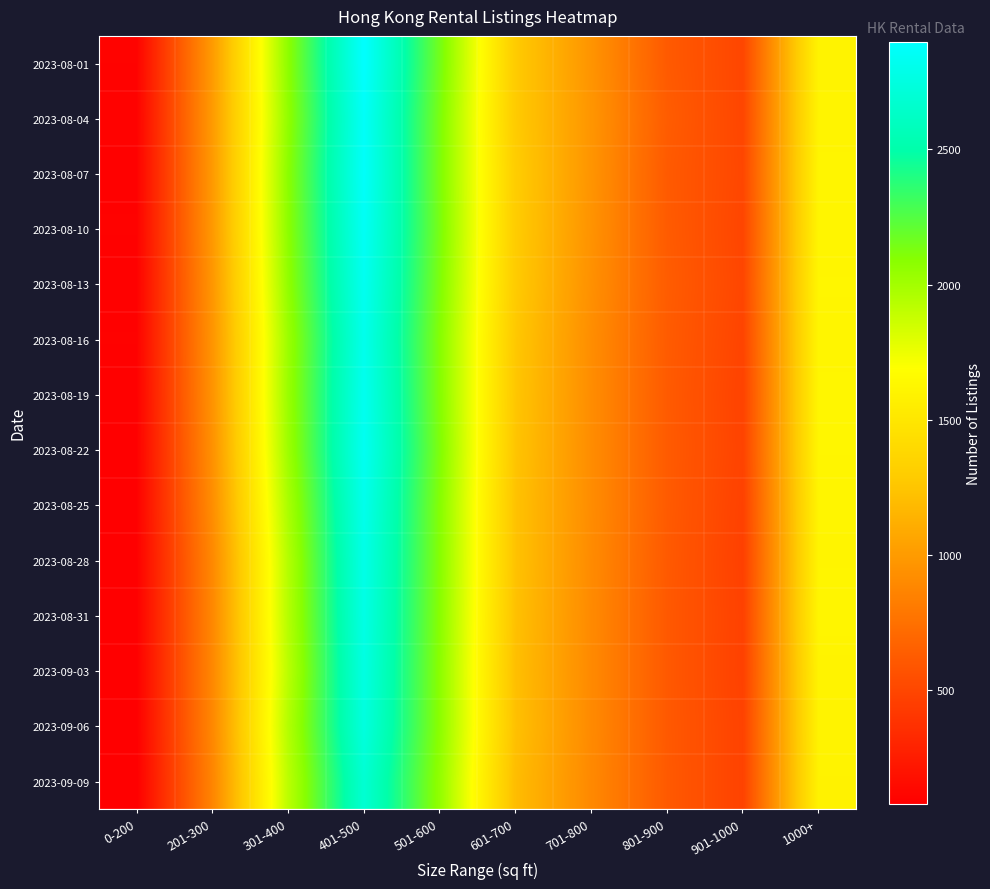

Reading left to right, transcribe all the data shown in this chart.

2023-08-01: 0-200=104	201-300=1000	301-400=2075	401-500=2898	501-600=2153	601-700=1286	701-800=961	801-900=618	901-1000=500	1000+=1605
2023-08-04: 0-200=100	201-300=998	301-400=2062	401-500=2866	501-600=2131	601-700=1284	701-800=969	801-900=631	901-1000=499	1000+=1606
2023-08-07: 0-200=97	201-300=993	301-400=2083	401-500=2875	501-600=2126	601-700=1300	701-800=963	801-900=618	901-1000=504	1000+=1614
2023-08-10: 0-200=99	201-300=989	301-400=2078	401-500=2853	501-600=2137	601-700=1294	701-800=954	801-900=624	901-1000=495	1000+=1615
2023-08-13: 0-200=95	201-300=974	301-400=2060	401-500=2832	501-600=2121	601-700=1287	701-800=940	801-900=631	901-1000=500	1000+=1623
2023-08-16: 0-200=99	201-300=963	301-400=2027	401-500=2808	501-600=2100	601-700=1268	701-800=922	801-900=625	901-1000=489	1000+=1619
2023-08-19: 0-200=94	201-300=956	301-400=2034	401-500=2825	501-600=2104	601-700=1257	701-800=919	801-900=621	901-1000=477	1000+=1624
2023-08-22: 0-200=92	201-300=942	301-400=2020	401-500=2836	501-600=2119	601-700=1248	701-800=917	801-900=623	901-1000=481	1000+=1623
2023-08-25: 0-200=91	201-300=921	301-400=1980	401-500=2807	501-600=2100	601-700=1234	701-800=916	801-900=622	901-1000=469	1000+=1612
2023-08-28: 0-200=89	201-300=892	301-400=1945	401-500=2789	501-600=2097	601-700=1235	701-800=908	801-900=616	901-1000=462	1000+=1610
2023-08-31: 0-200=89	201-300=887	301-400=1941	401-500=2777	501-600=2089	601-700=1226	701-800=902	801-900=610	901-1000=470	1000+=1617
2023-09-03: 0-200=87	201-300=885	301-400=1923	401-500=2763	501-600=2081	601-700=1215	701-800=899	801-900=611	901-1000=467	1000+=1601
2023-09-06: 0-200=84	201-300=887	301-400=1946	401-500=2746	501-600=2080	601-700=1225	701-800=902	801-900=612	901-1000=477	1000+=1600
2023-09-09: 0-200=82	201-300=870	301-400=1919	401-500=2689	501-600=2056	601-700=1201	701-800=894	801-900=615	901-1000=476	1000+=1594